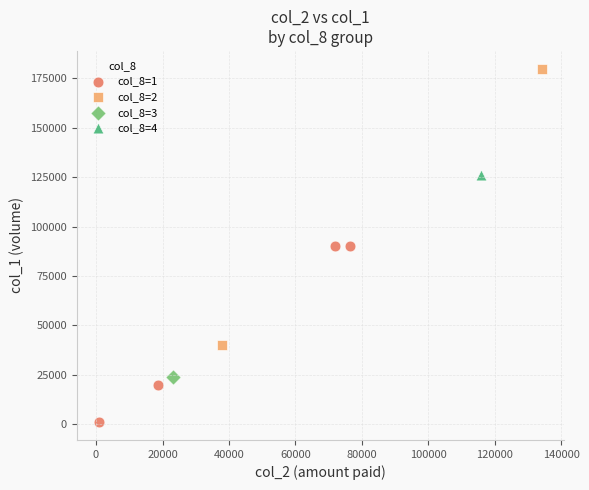

Which series reaches the maximum Y coordinate?

col_8=2